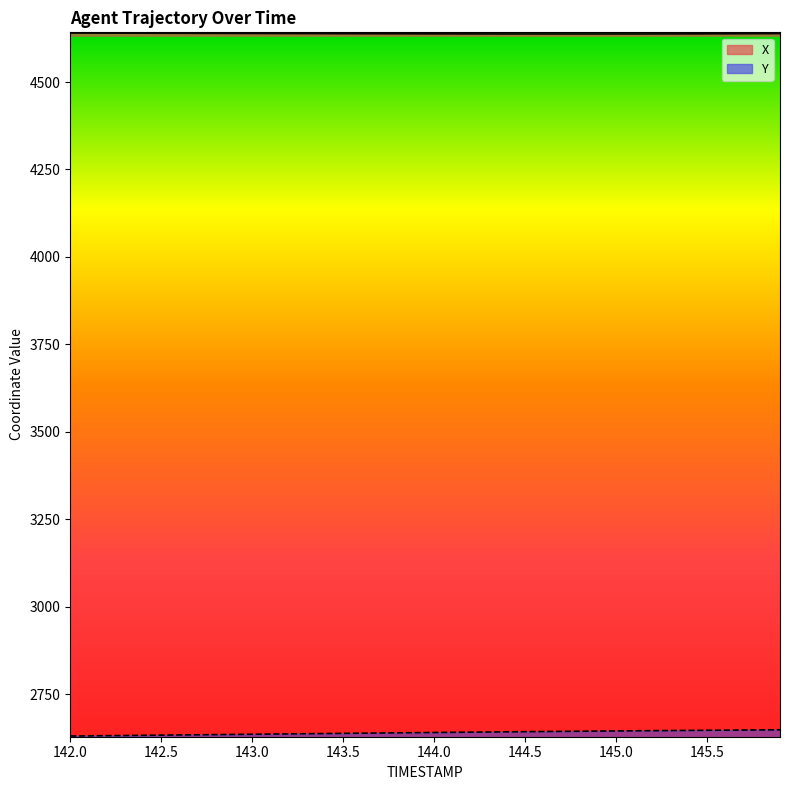

Where is X nearest to the value 4638?

145.6